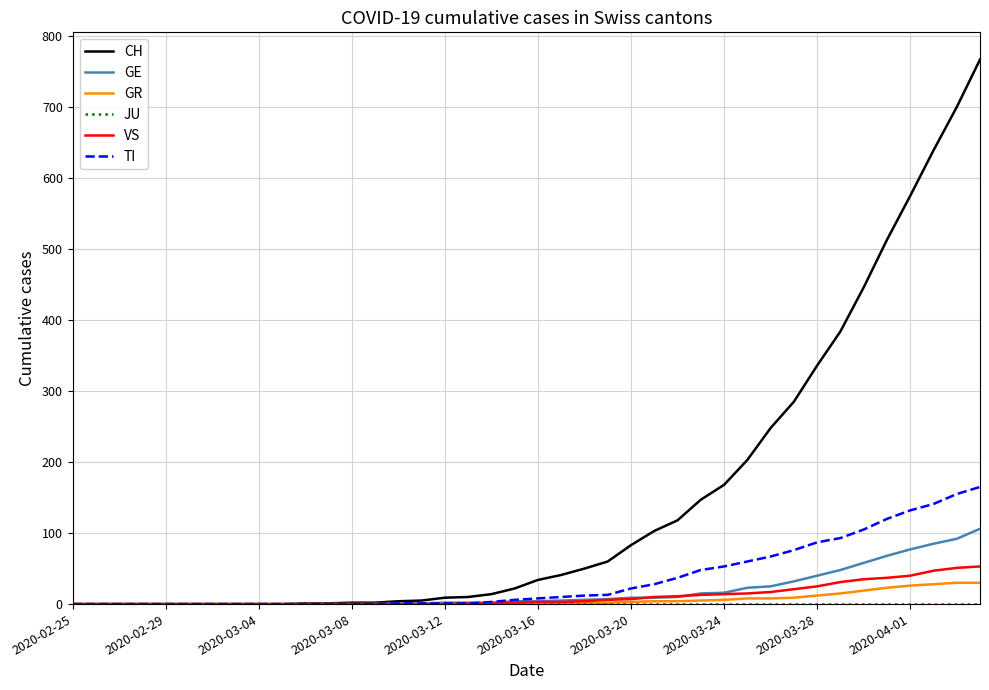

What is the maximum value shown in the chart?

767